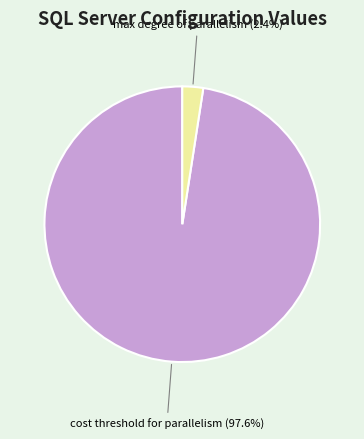

How many segments does this pie chart have?

2